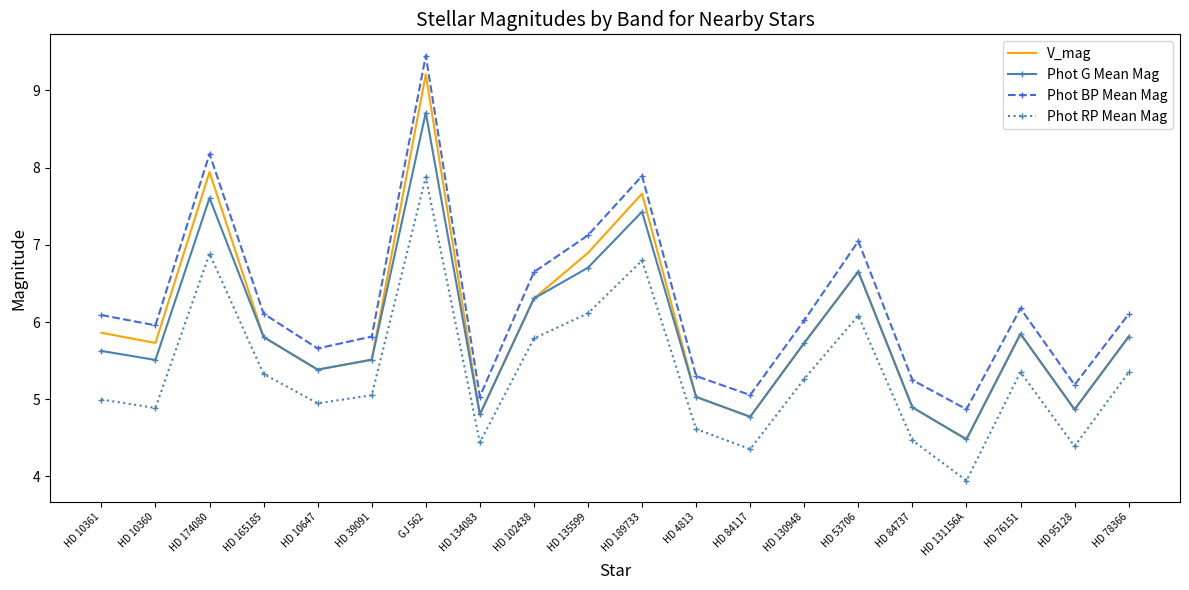

What are all the series names shown in the legend?

V_mag, Phot G Mean Mag, Phot BP Mean Mag, Phot RP Mean Mag